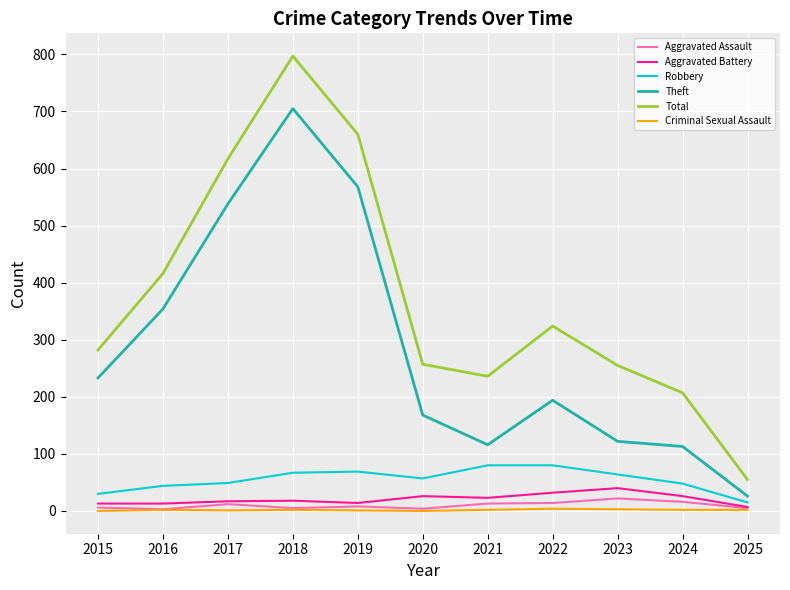

What is the sum of the Theft values at 2020 and 2022?

362